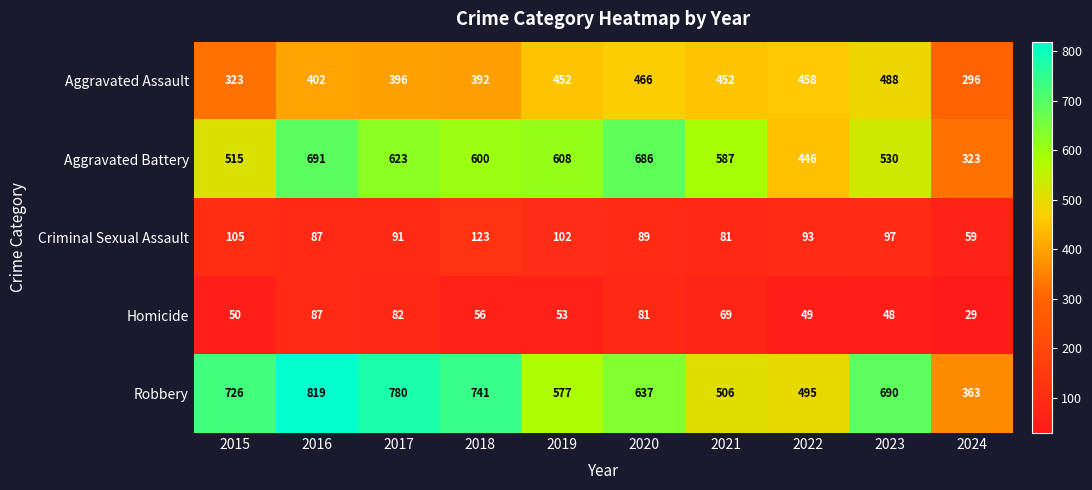

The Criminal Sexual Assault series shows 117 at 2020. True or false?

False